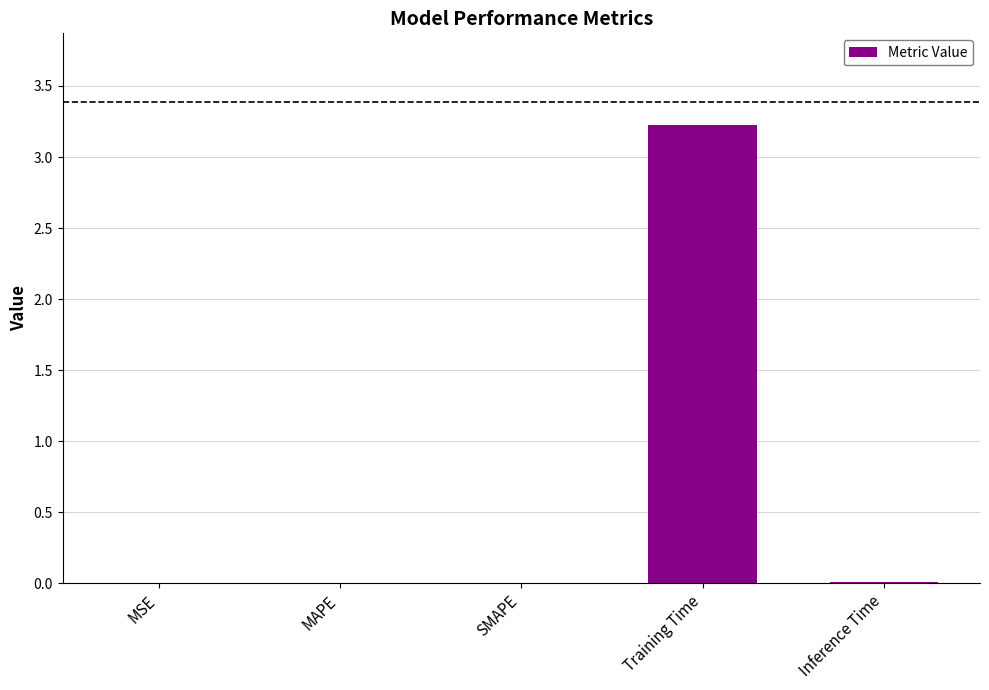

What is the sum of all values?

3.2